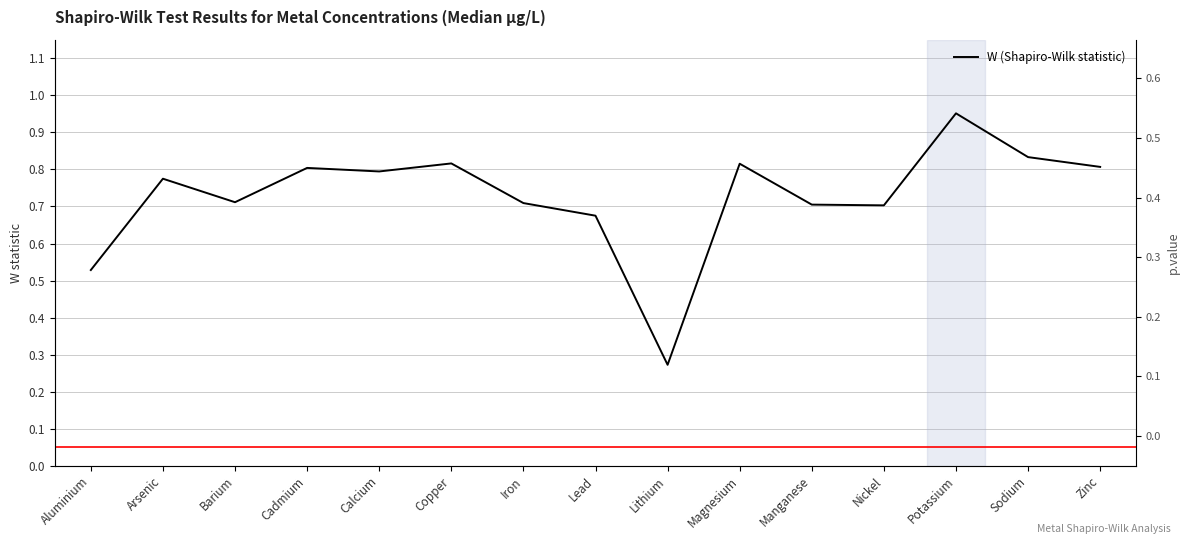

What is the label of the 8th point from the right?

Lead